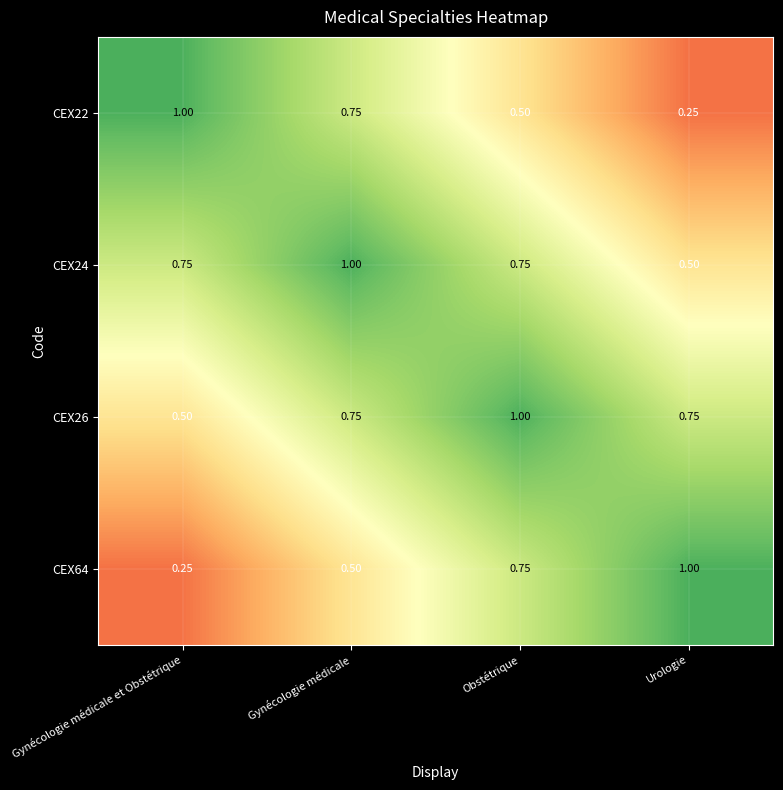

Which category has the highest value in the CEX26 series?

Obstétrique